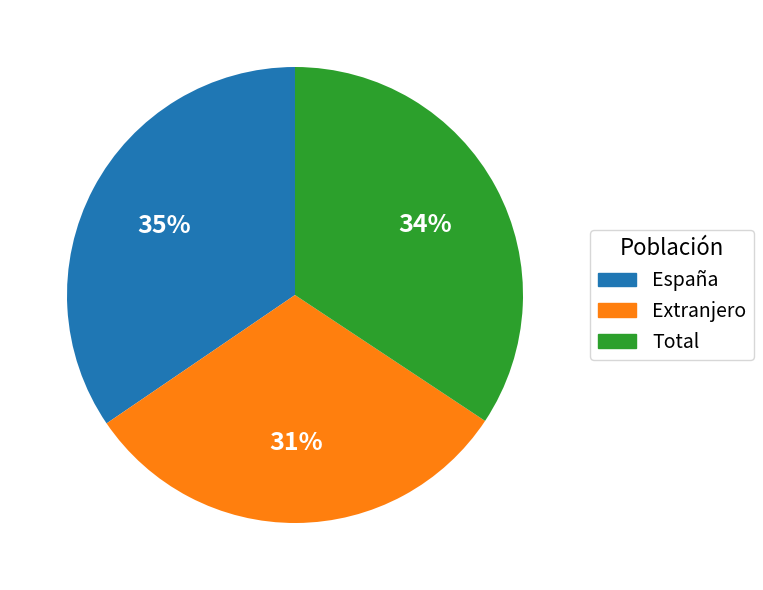

Count the number of slices in the pie.

3